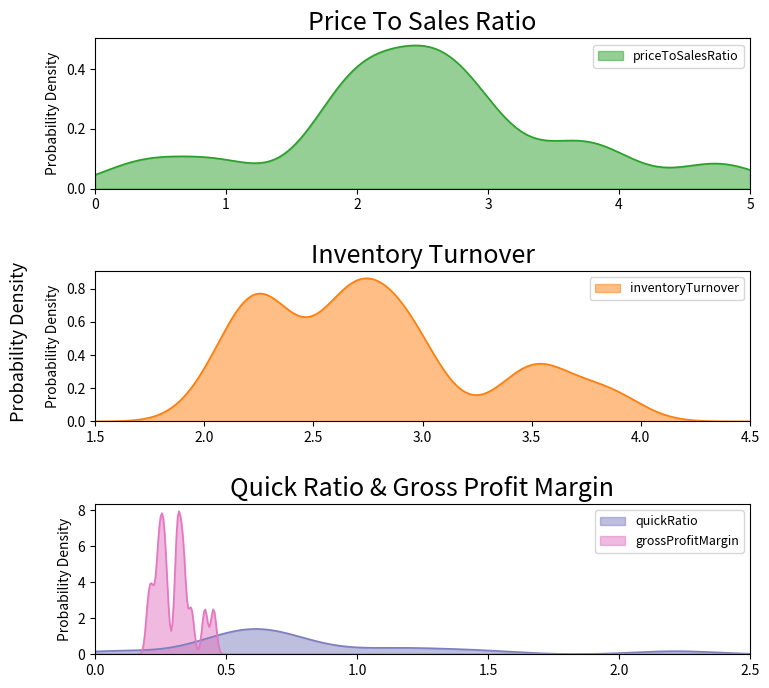

What is the maximum value for grossProfitMargin?

7.9